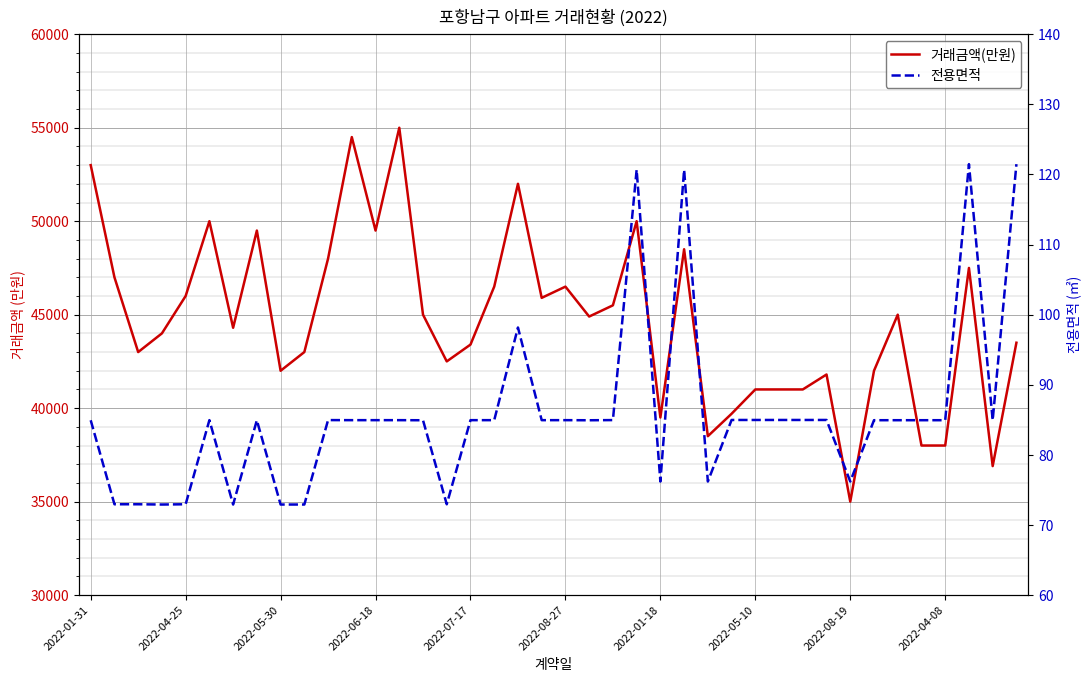

What value does the 전용면적 series have at 17?

85.0